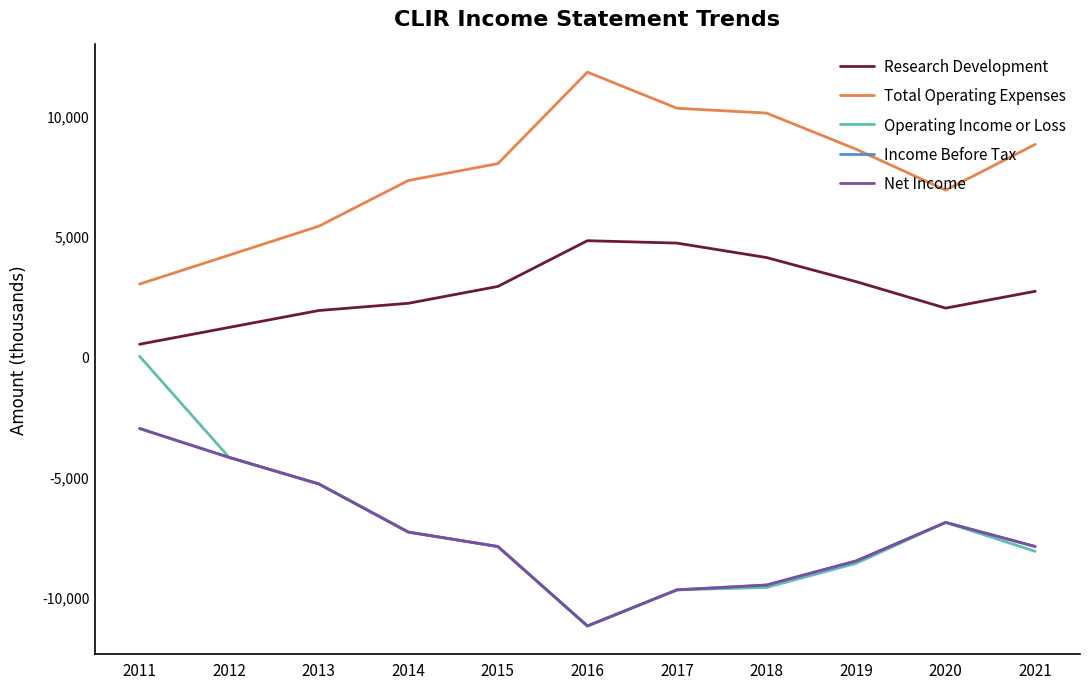

The Income Before Tax series shows -7376 at 2013. True or false?

False